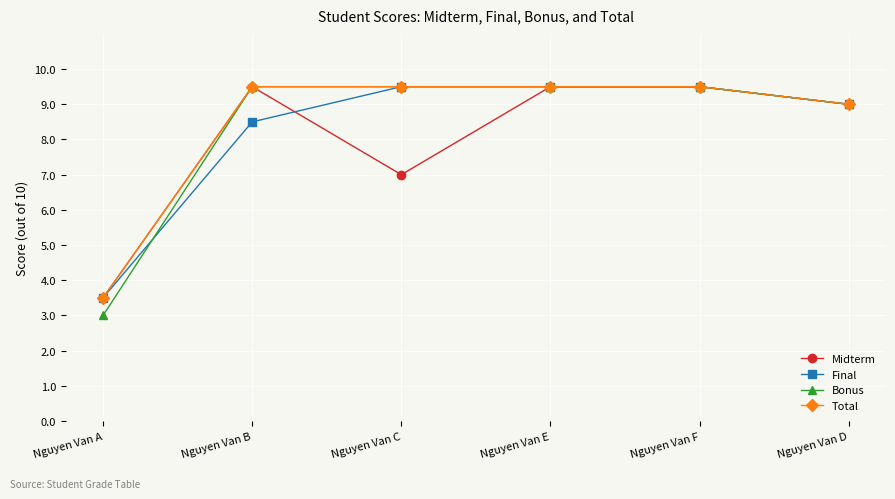

What is the sum of the Total values at Nguyen Van C and Nguyen Van F?

19.0